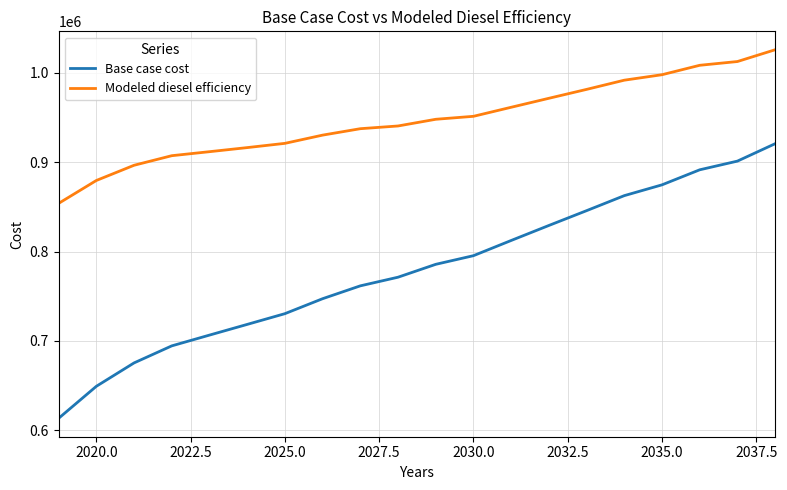

List the series in order of their peak value, highest first.

Modeled diesel efficiency, Base case cost